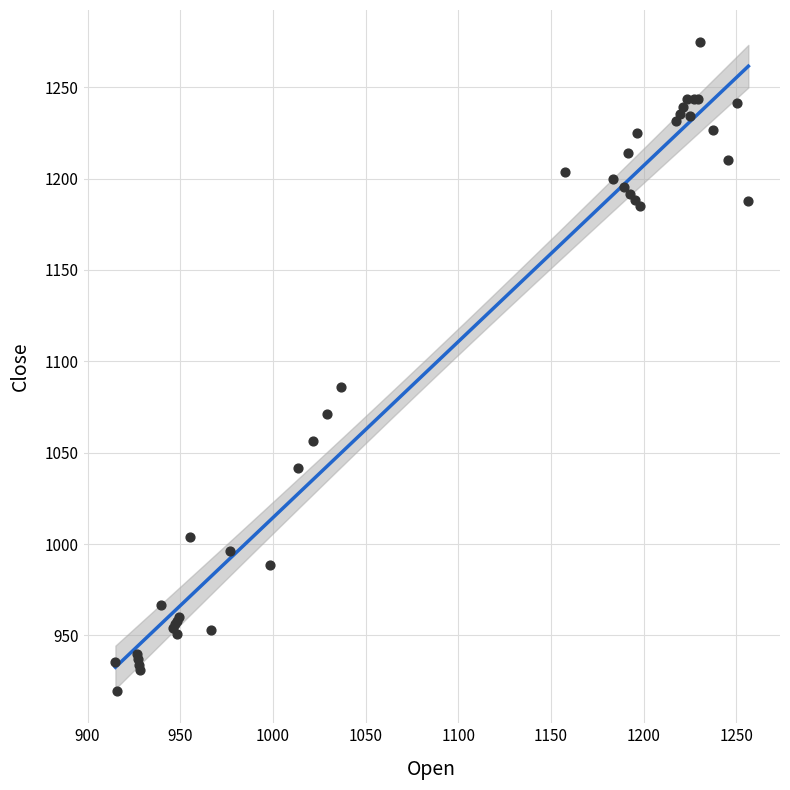

What Y value in the scatter plot is closest to 1097?

1086.0